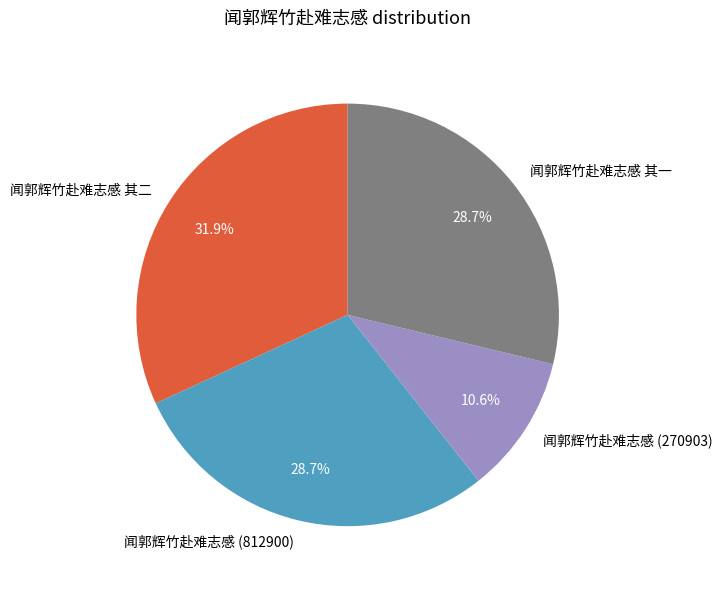

How much of the chart is everything except 闻郭辉竹赴难志感 其一?

71.3%